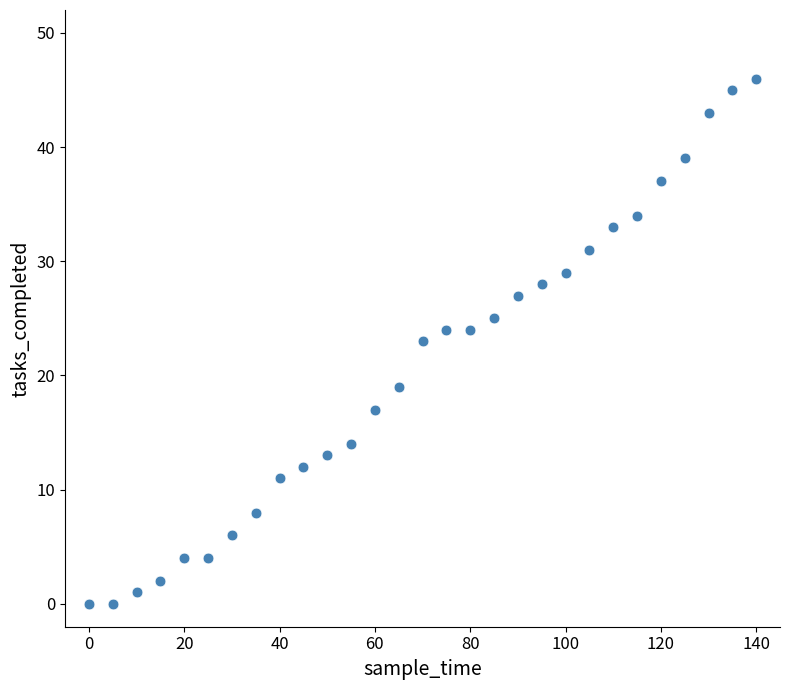

What is the range of X values (max minus min)?

140